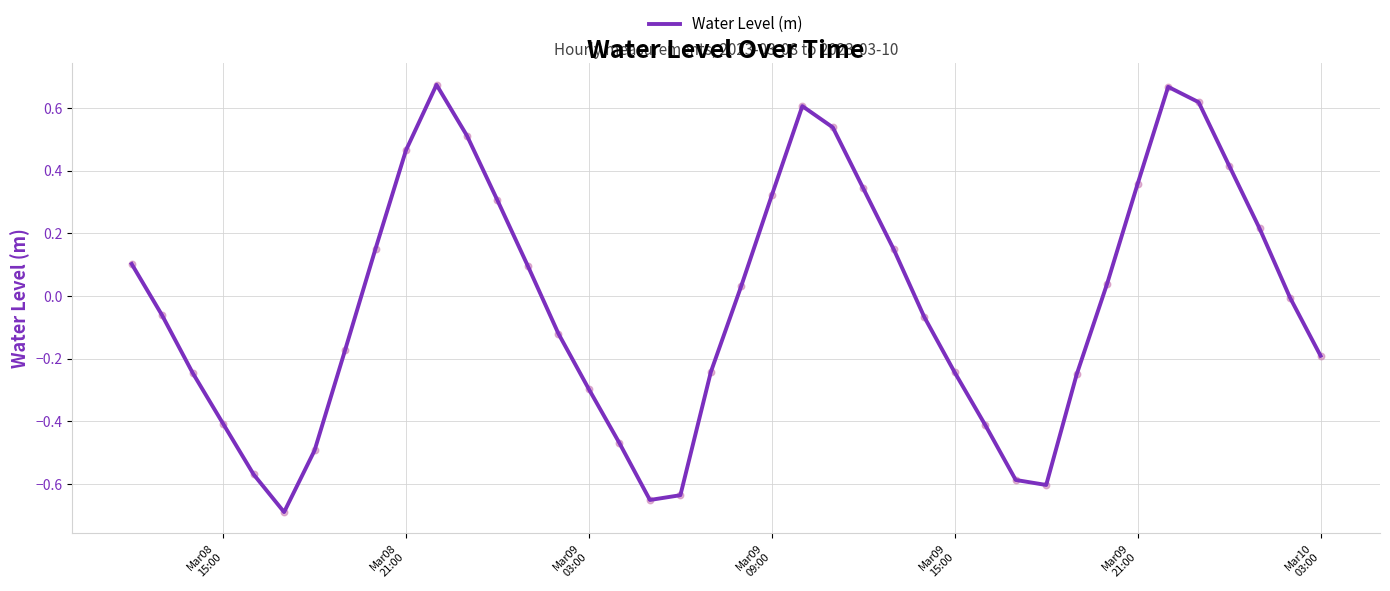

What is the difference between the maximum and minimum values?

1.4